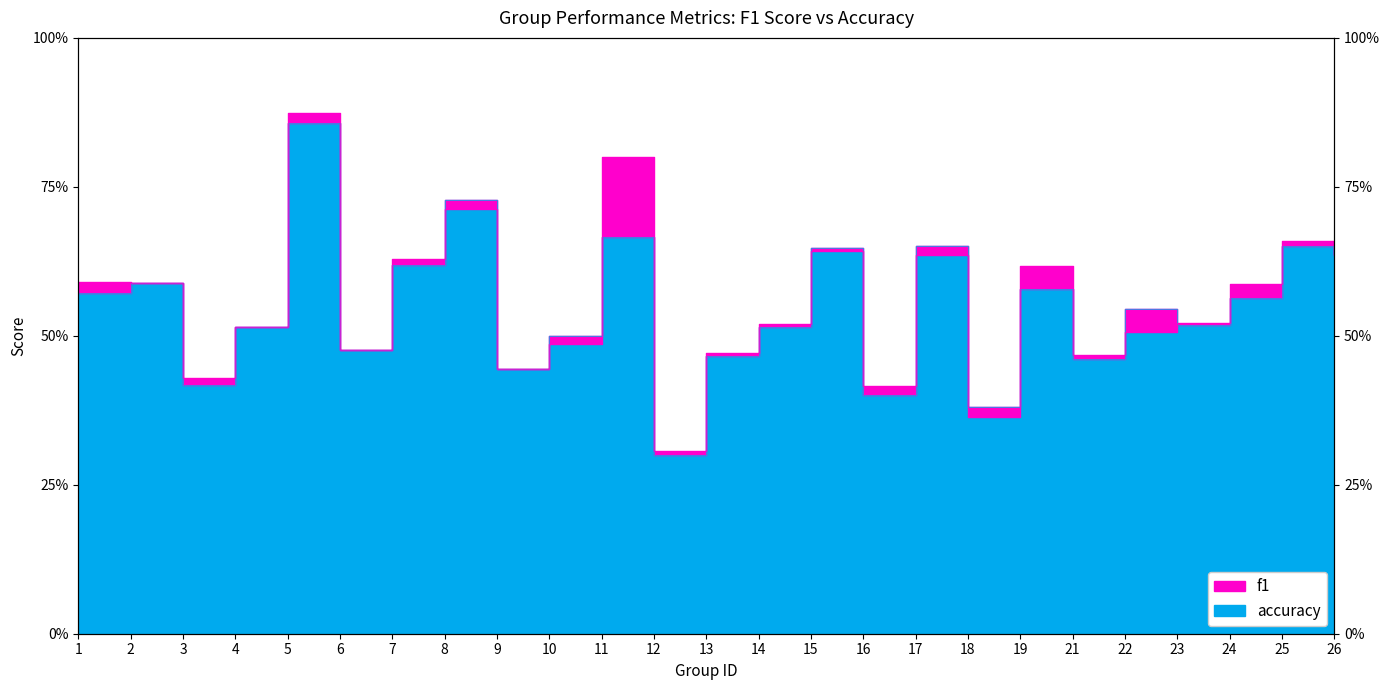

The accuracy series shows 0.9 at 1. True or false?

False